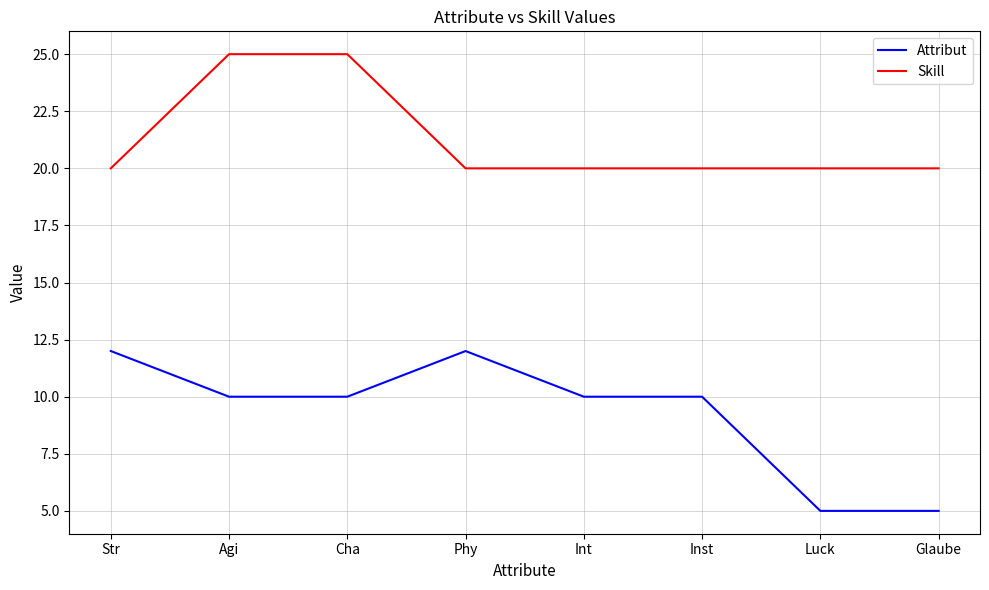

What position from the right is Cha?

6